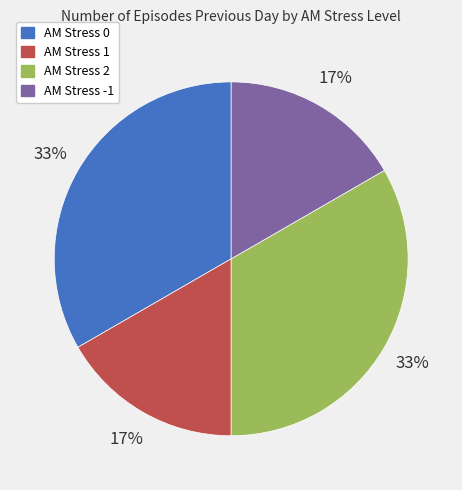

To the nearest percent, what percentage of the pie is AM Stress 1?

17%